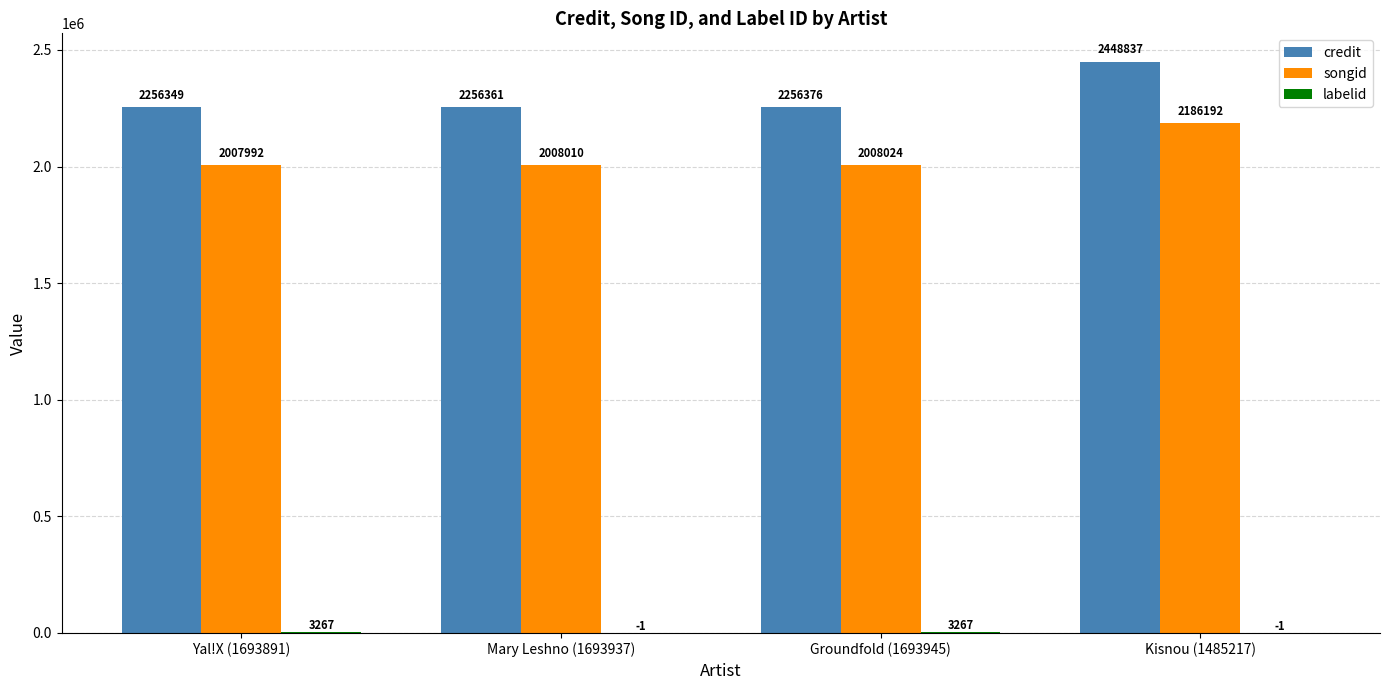

Which series has the largest total across all categories?

credit